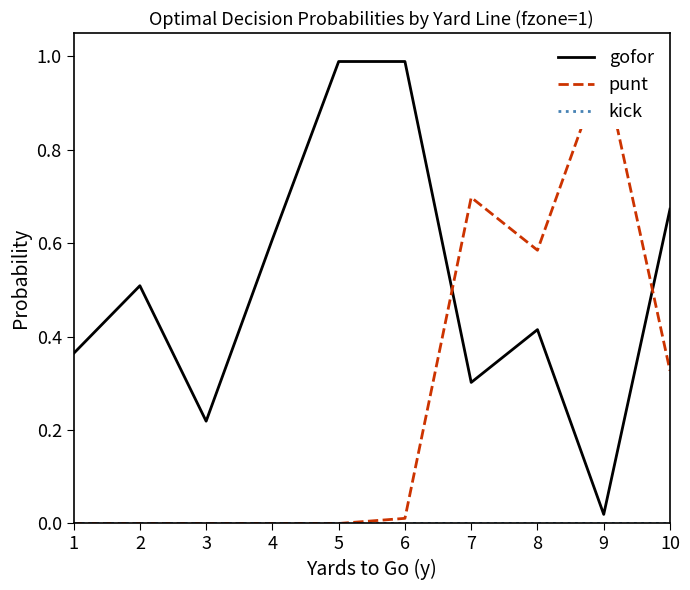

Where is punt nearest to the value 0?

1